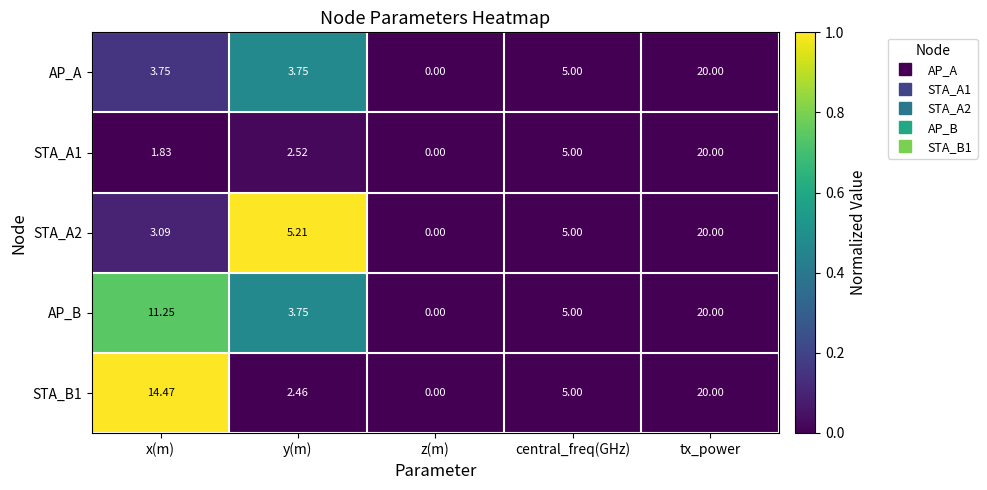

Where is AP_B nearest to the value 10?

x(m)